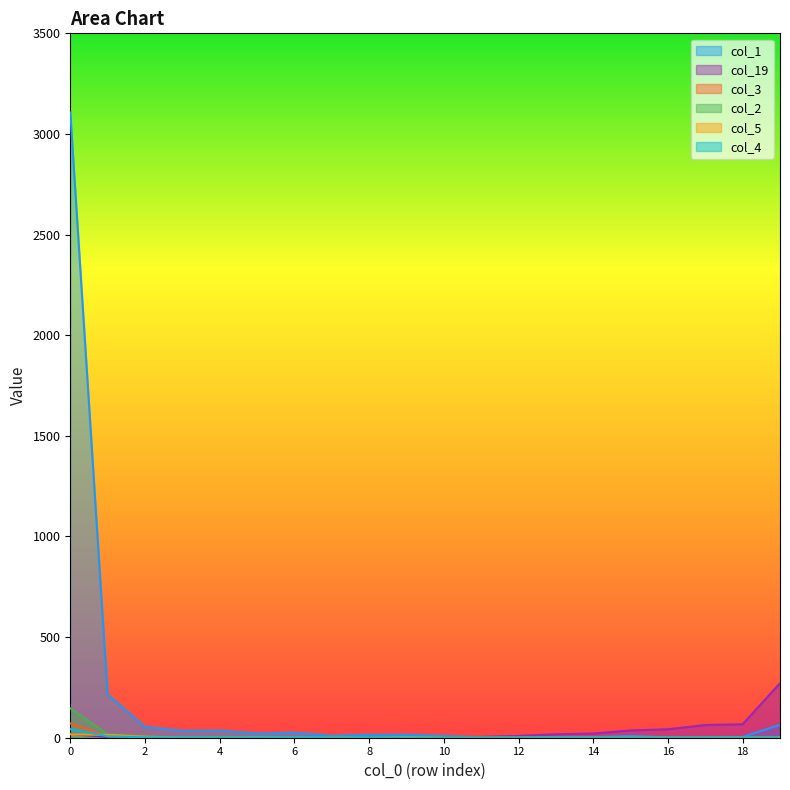

Reading left to right, transcribe all the data shown in this chart.

col_1: 0=3107	1=215	2=54	3=34	4=35	5=21	6=25	7=11	8=14	9=15	10=9	11=2	12=2	13=2	14=3	15=9	16=2	17=2	18=4	19=64
col_19: 0=19	1=3	2=1	3=1	4=0	5=1	6=0	7=0	8=0	9=1	10=3	11=4	12=9	13=17	14=21	15=36	16=42	17=63	18=67	19=271
col_3: 0=71	1=7	2=4	3=2	4=3	5=3	6=0	7=5	8=1	9=2	10=0	11=0	12=0	13=0	14=0	15=0	16=0	17=0	18=0	19=3
col_2: 0=146	1=17	2=6	3=1	4=3	5=3	6=0	7=0	8=0	9=1	10=1	11=0	12=1	13=0	14=0	15=0	16=0	17=0	18=0	19=3
col_5: 0=17	1=14	2=5	3=0	4=0	5=2	6=1	7=0	8=0	9=2	10=0	11=0	12=0	13=0	14=0	15=0	16=0	17=0	18=0	19=0
col_4: 0=43	1=7	2=2	3=1	4=1	5=1	6=2	7=1	8=1	9=0	10=0	11=0	12=0	13=0	14=0	15=0	16=0	17=0	18=0	19=0